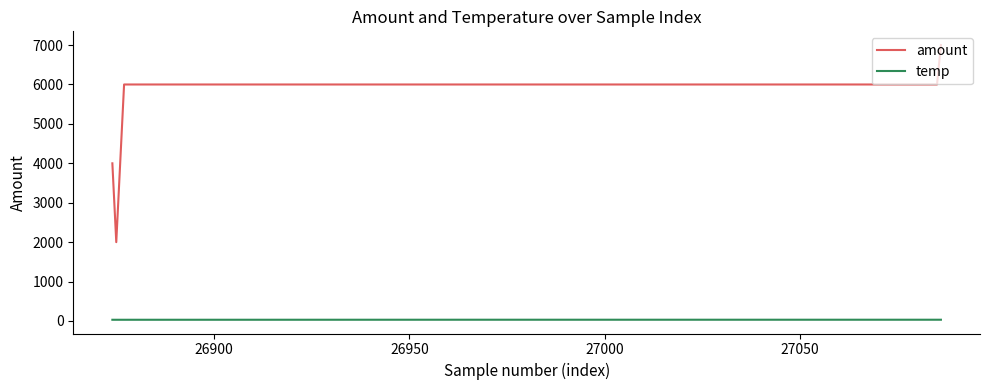

Which series has the largest total across all categories?

amount